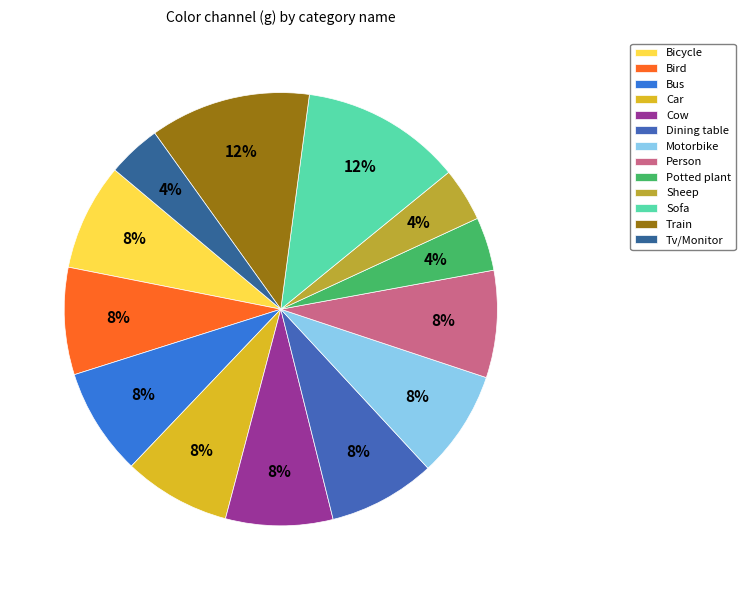

Count the number of slices in the pie.

13